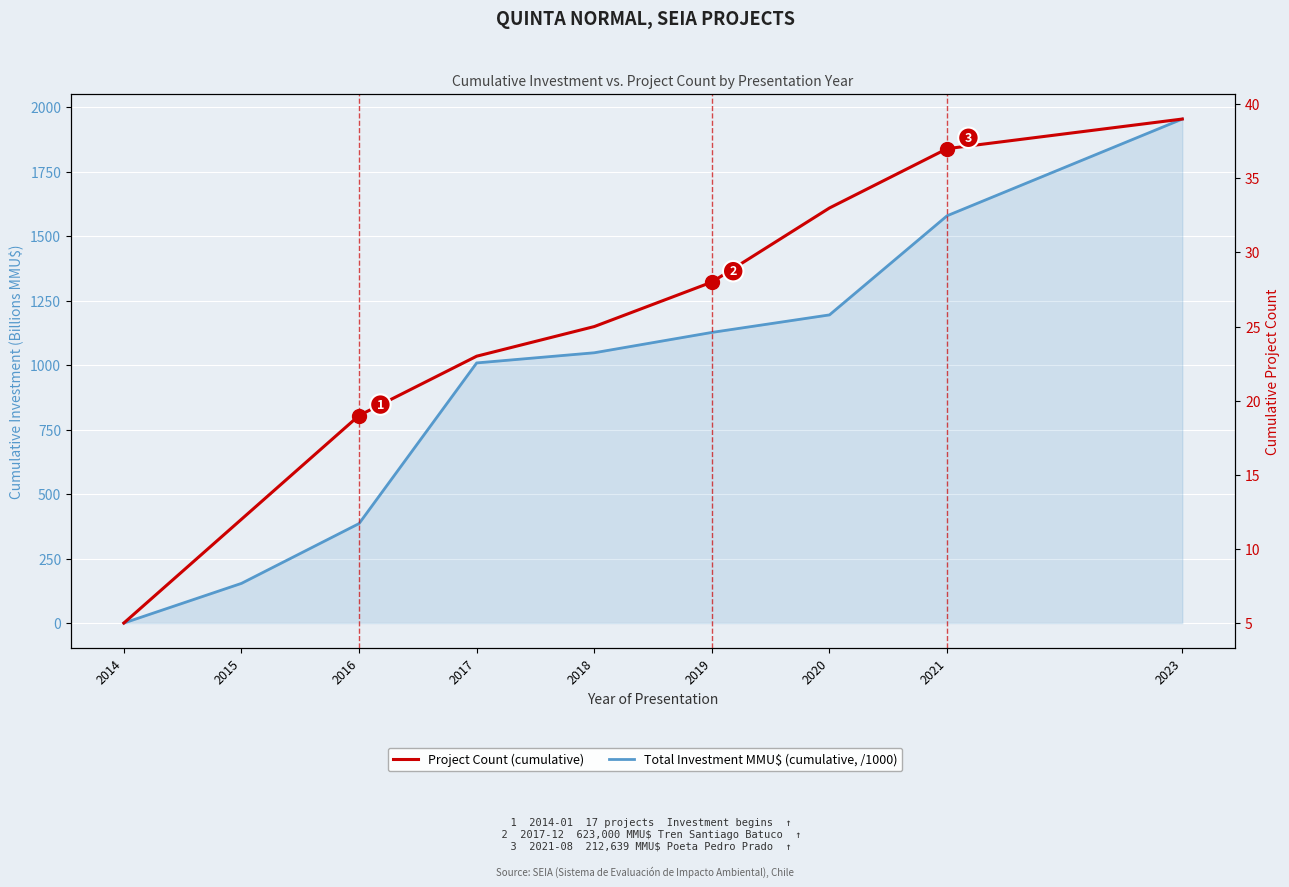

What is the approximate value of Project Count (cumulative) at 2018?

25.0